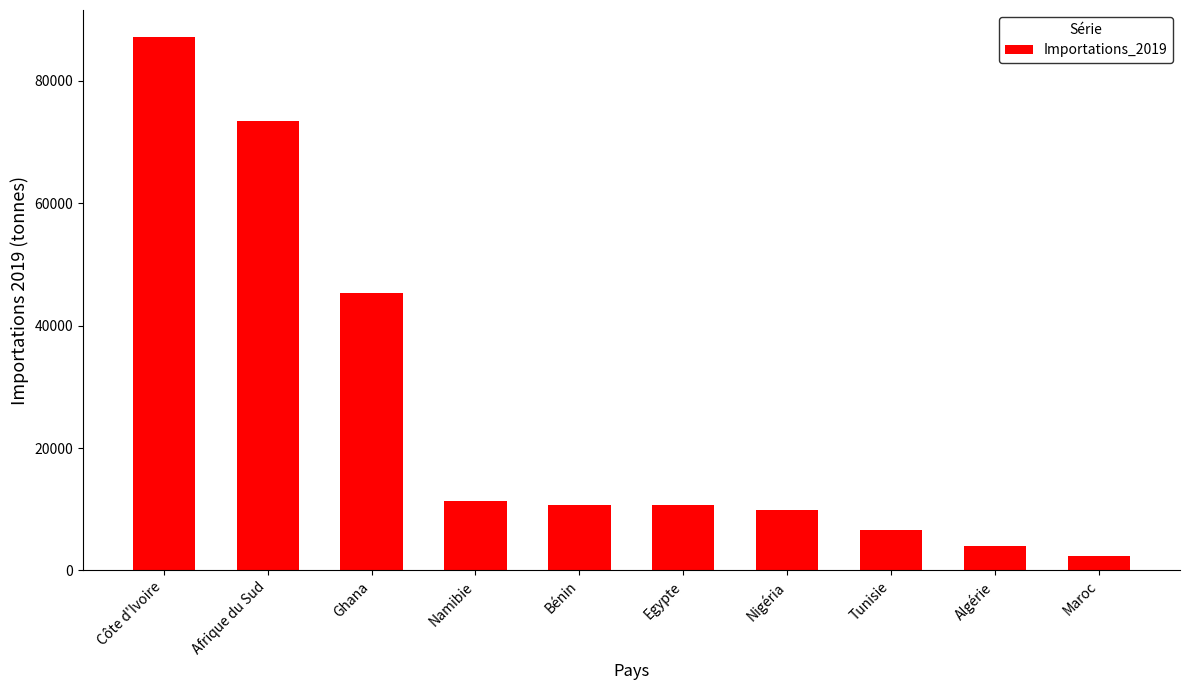

At which category does the chart reach its peak across all series?

Côte d'Ivoire